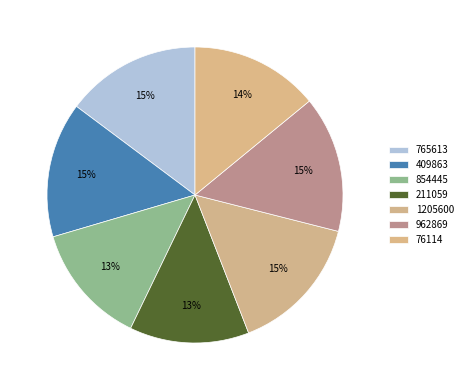

Do 211059 and 765613 together represent more than half of the pie?

No